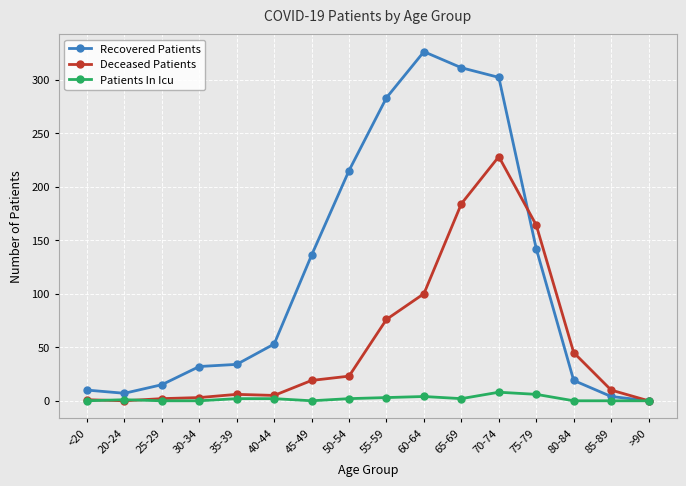

What is the sum of all Deceased Patients values?

866